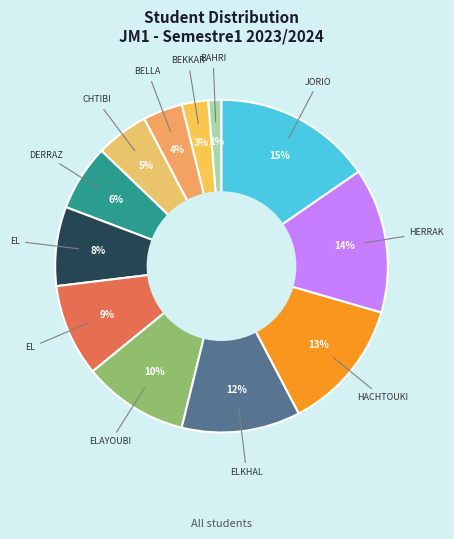

Does any single category account for the majority?

No